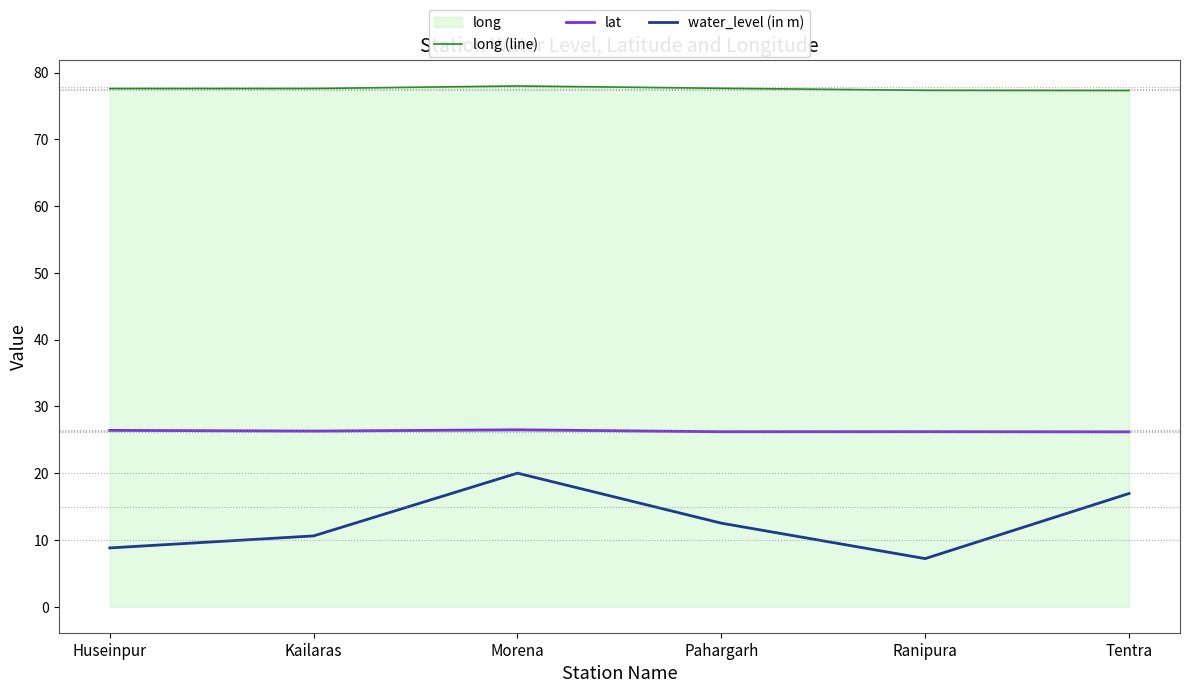

Is the value of lat at Huseinpur greater than the value of long (line) at Kailaras?

No